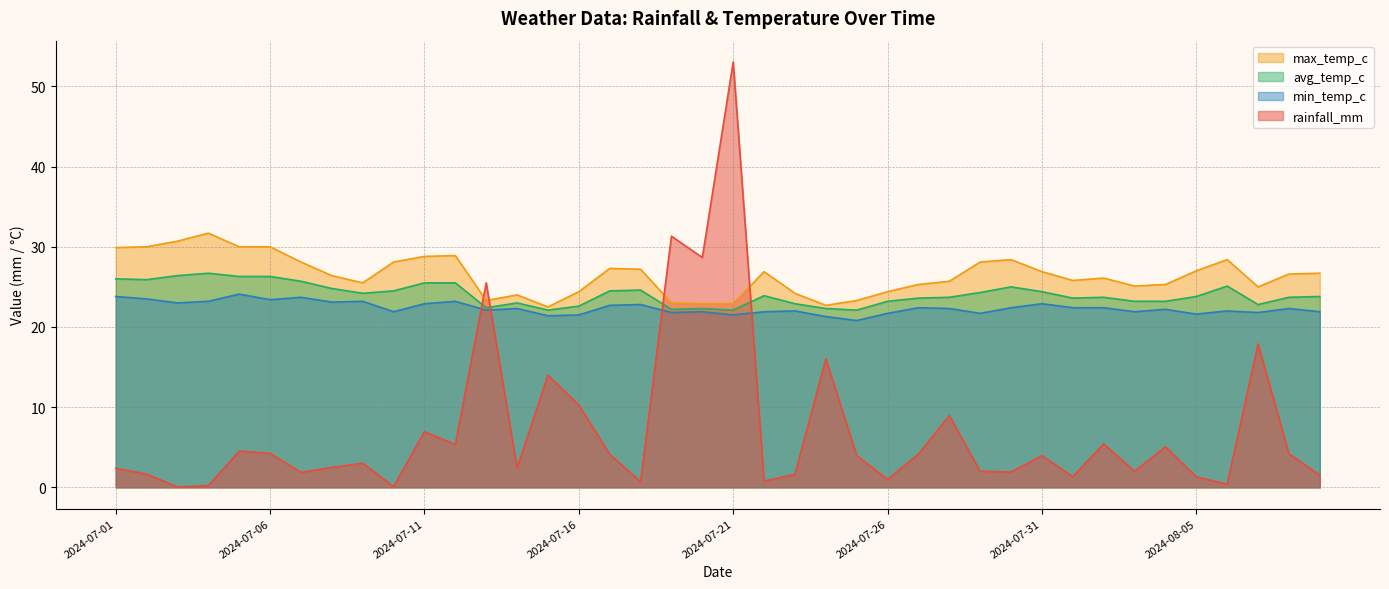

What is the sum of the min_temp_c values at 2024-07-29 and 2024-08-08?

44.0